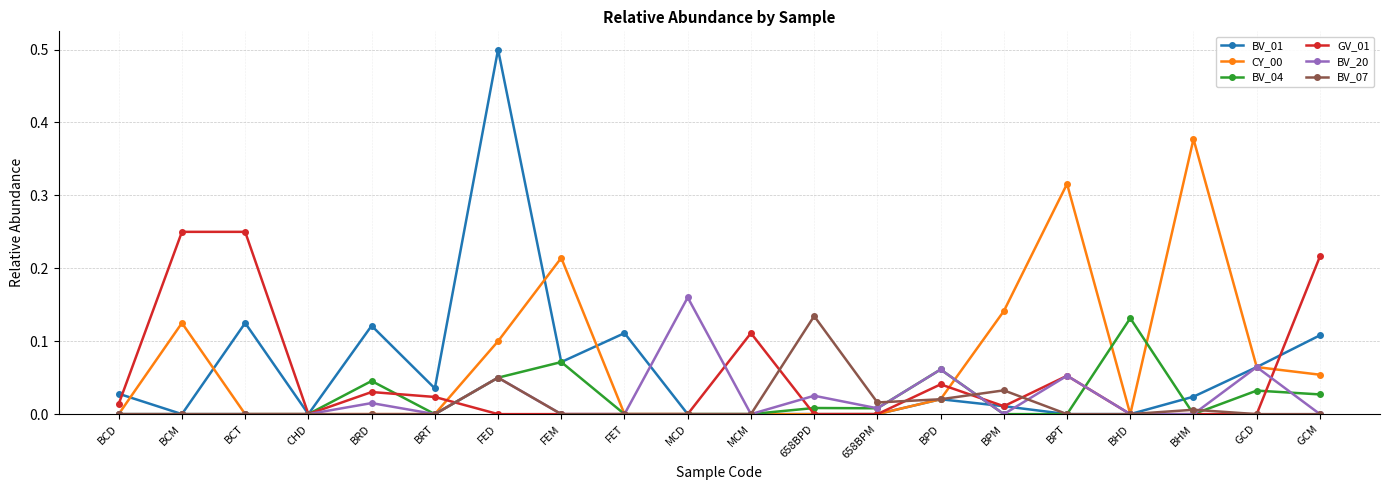

Is it true that BV_20 equals 0.0 at BCD?

True